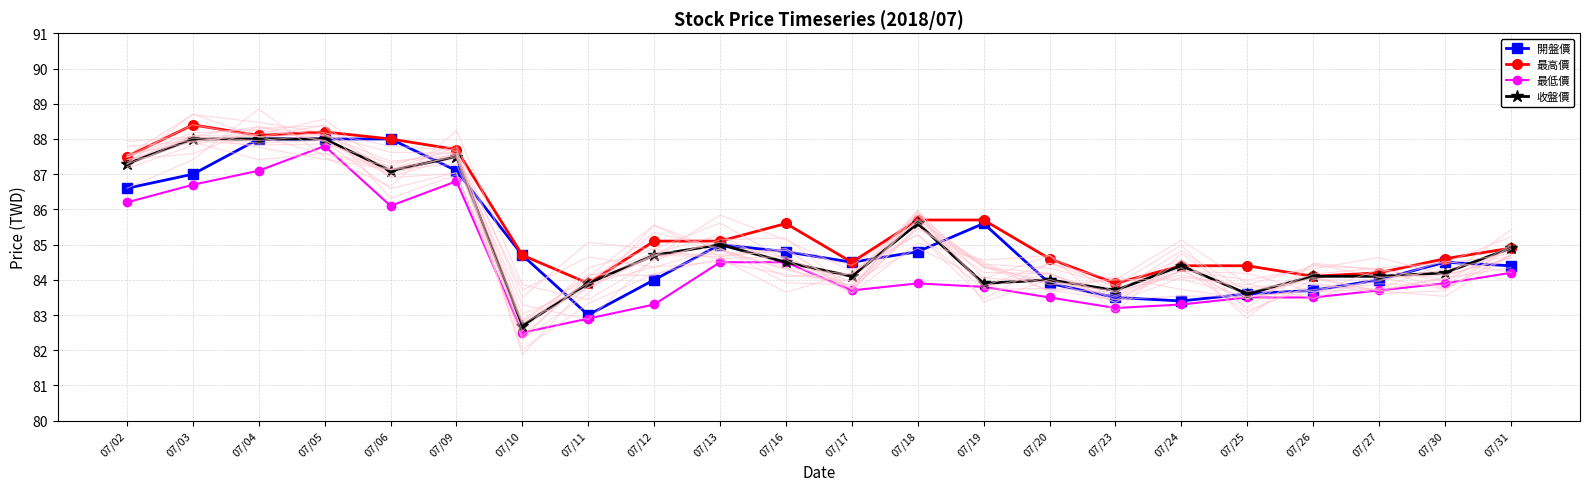

Reading left to right, extract all data points from this chart.

開盤價: 86.6	87.0	88.0	88.0	88.0	87.1	84.7	83.0	84.0	85.0	84.8	84.5	84.8	85.6	83.9	83.5	83.4	83.6	83.7	84.0	84.5	84.4
最高價: 87.5	88.4	88.1	88.2	88.0	87.7	84.7	83.9	85.1	85.1	85.6	84.5	85.7	85.7	84.6	83.9	84.4	84.4	84.1	84.2	84.6	84.9
最低價: 86.2	86.7	87.1	87.8	86.1	86.8	82.5	82.9	83.3	84.5	84.5	83.7	83.9	83.8	83.5	83.2	83.3	83.5	83.5	83.7	83.9	84.2
收盤價: 87.3	88.0	88.0	88.0	87.1	87.5	82.7	83.9	84.7	85.0	84.5	84.1	85.6	83.9	84.0	83.7	84.4	83.6	84.1	84.1	84.2	84.9